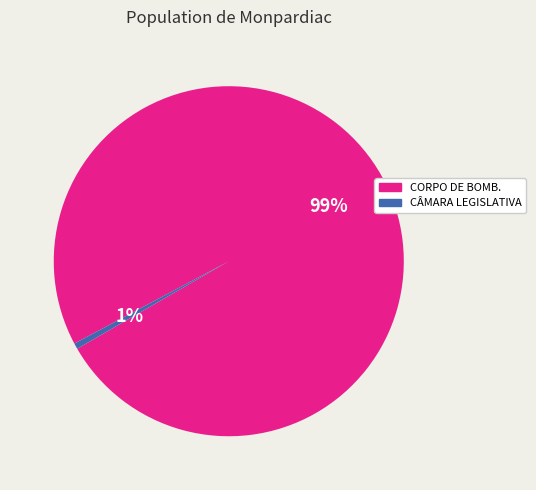

How many segments does this pie chart have?

2